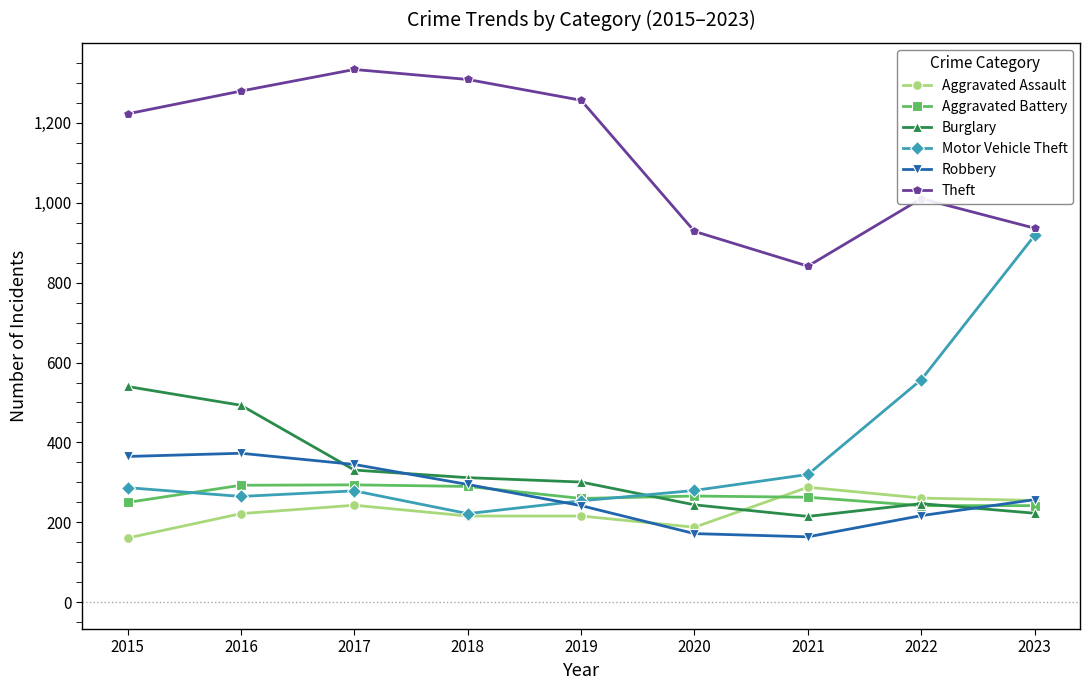

What is the maximum value shown in the chart?

1333